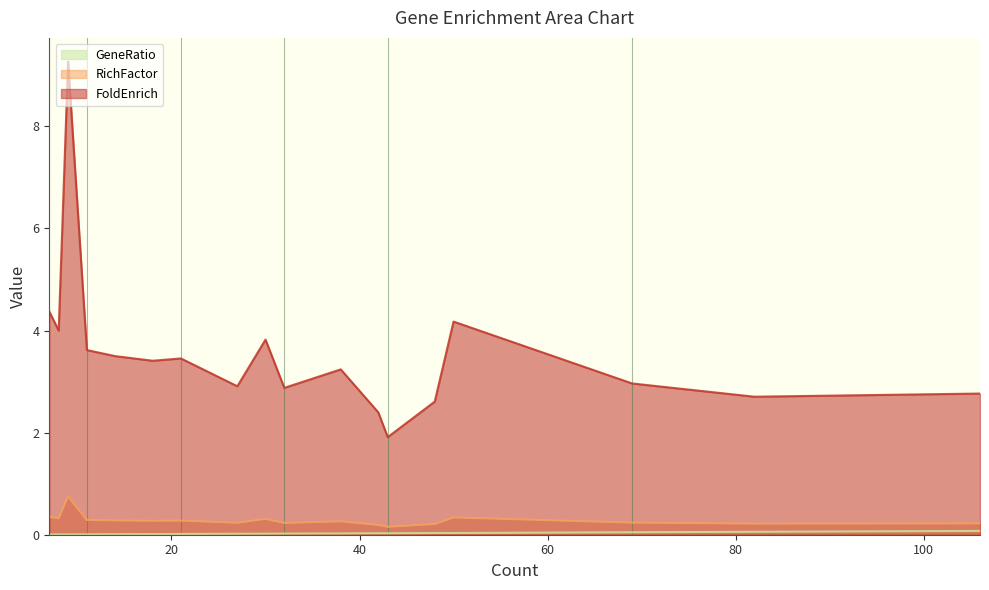

True or false: RichFactor and FoldEnrich intersect in this chart.

False